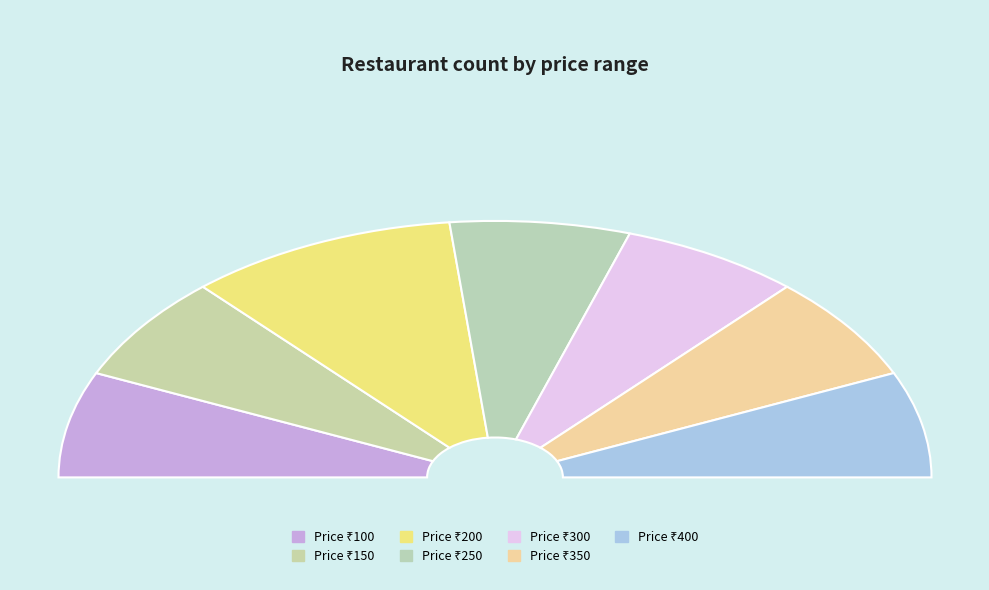

What is the total percentage of 200 and 400?

34.3%